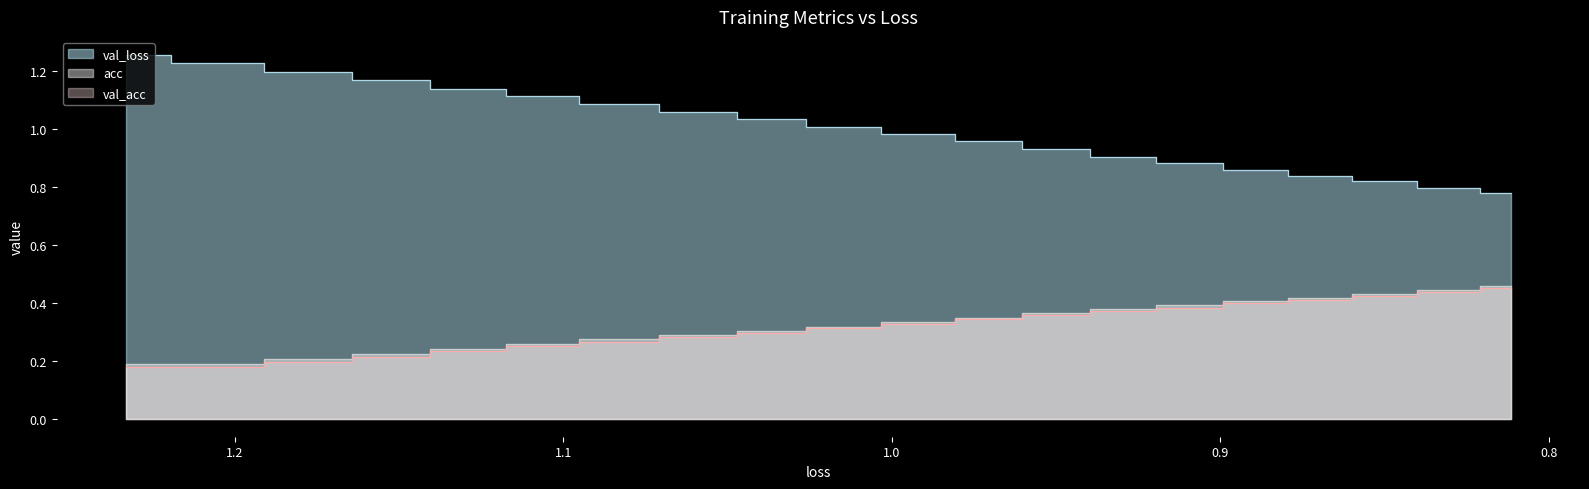

The val_loss series shows 1.1 at 19. True or false?

False